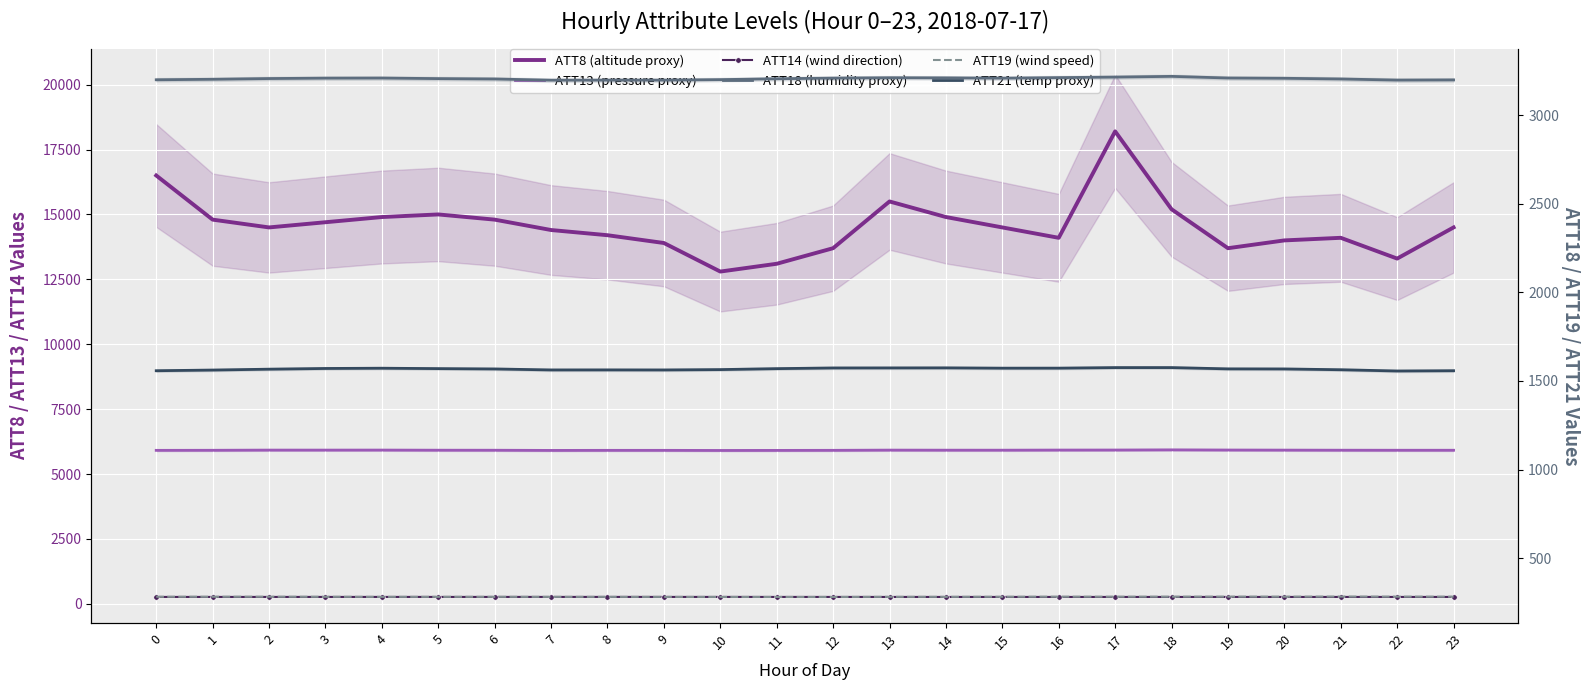

Where is the first local maximum for ATT18 (humidity proxy)?

4